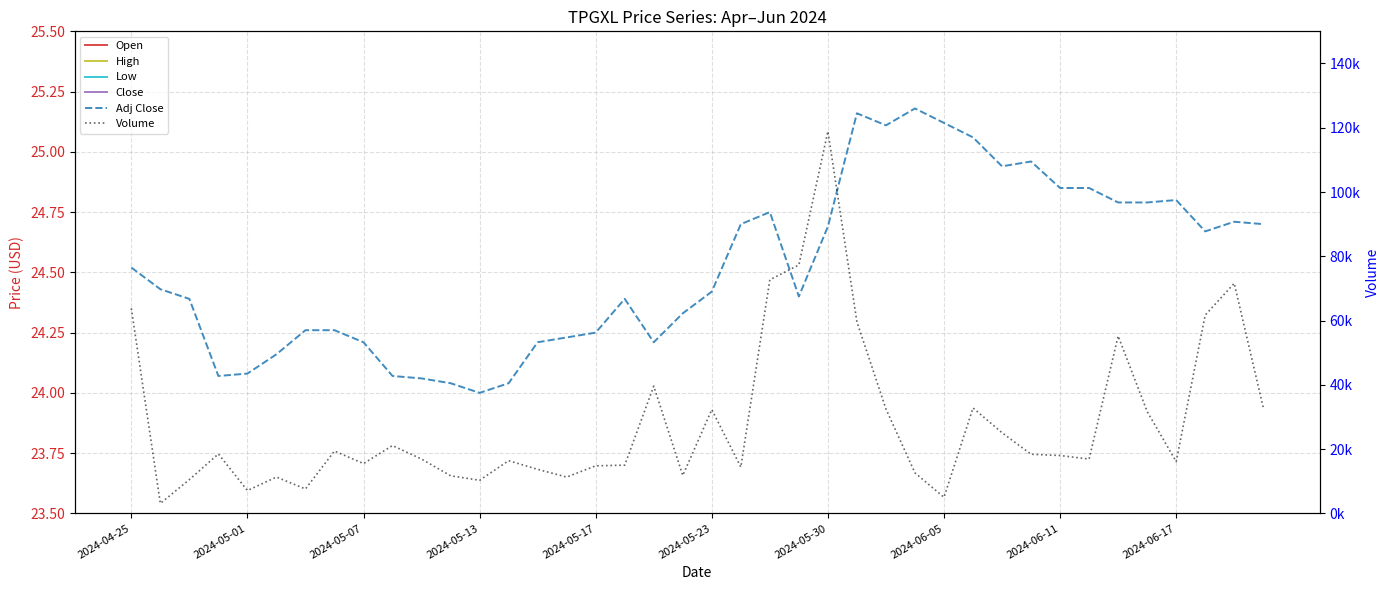

List the labels in order of Close value, largest first.

22, 27, 21, 25, 24, 28, 26, 29, 2024-04-25, 31, 30, 2024-05-01, 20, 23, 2024-05-07, 17, 32, 33, 36, 34, 35, 19, 2024-05-30, 2024-06-05, 16, 38, 39, 15, 18, 37, 2024-06-11, 14, 2024-05-23, 2024-05-17, 2024-05-13, 2024-06-17, 10, 11, 13, 12